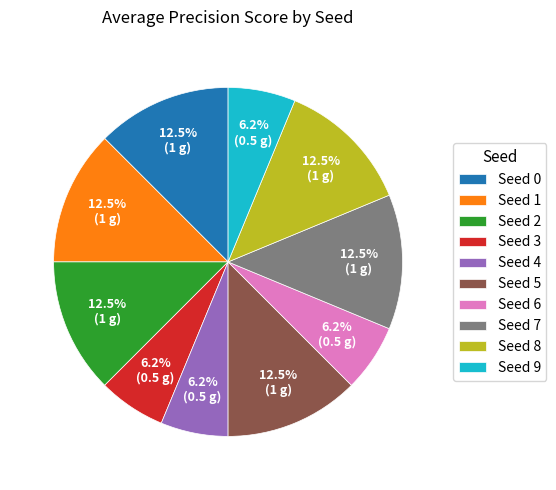

How many segments does this pie chart have?

10